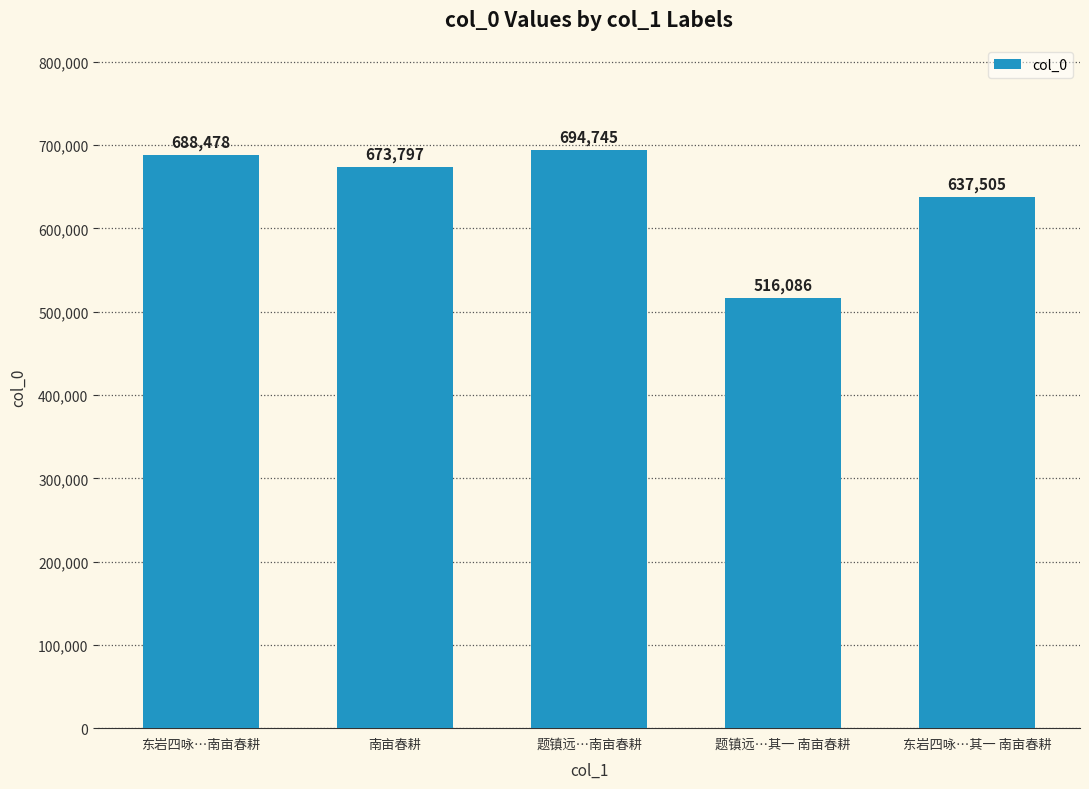

Rank the categories by value from highest to lowest.

题镇远…南亩春耕, 东岩四咏…南亩春耕, 南亩春耕, 东岩四咏…其一 南亩春耕, 题镇远…其一 南亩春耕